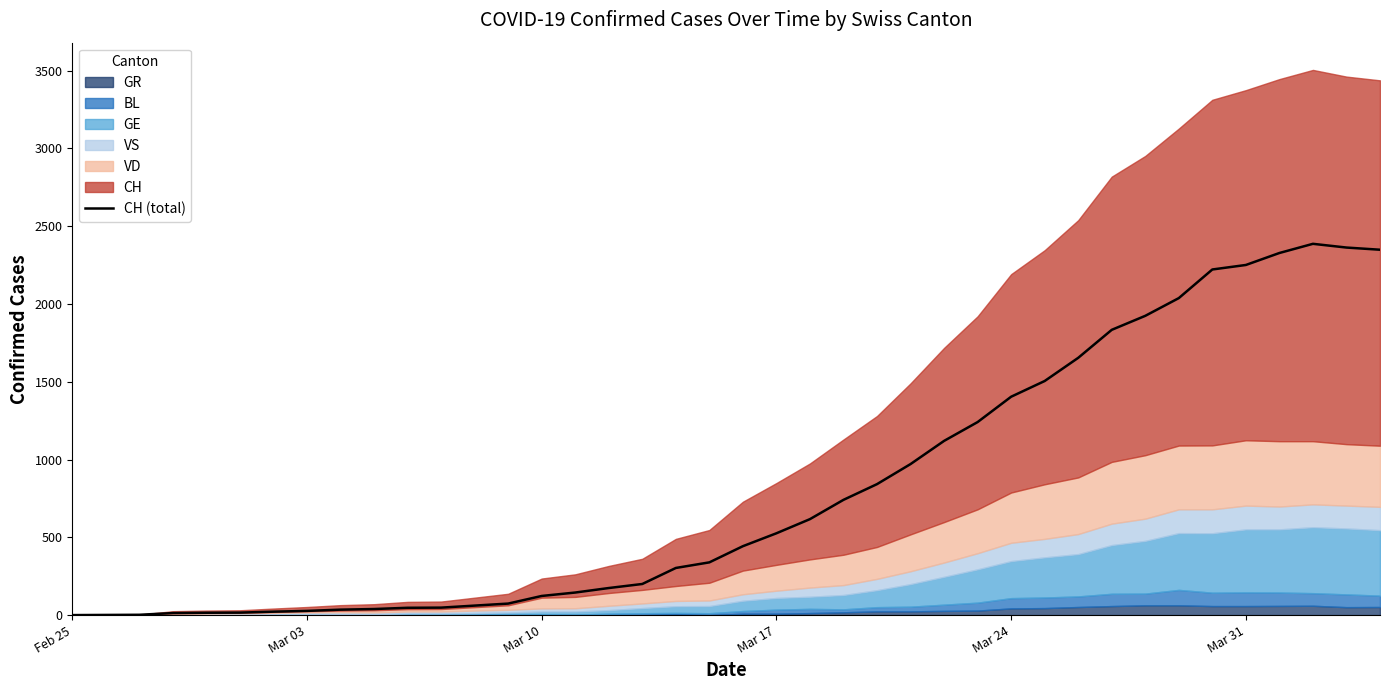

Reading left to right, list all the values displayed in this chart.

0	1	2	13	15	16	22	27	35	39	47	48	61	74	123	145	174	200	303	339	443	526	617	741	842	971	1120	1241	1404	1505	1654	1834	1924	2038	2222	2251	2328	2387	2363	2349